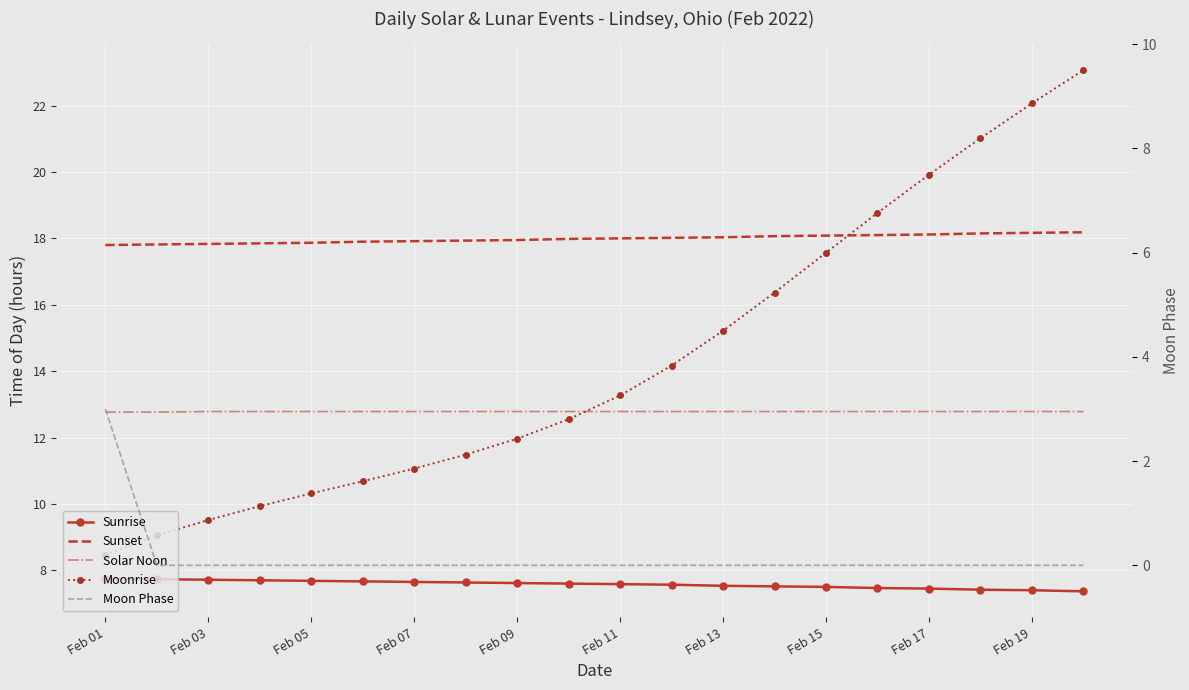

What is the value of the Sunrise point at the 8th from the left?

7.6